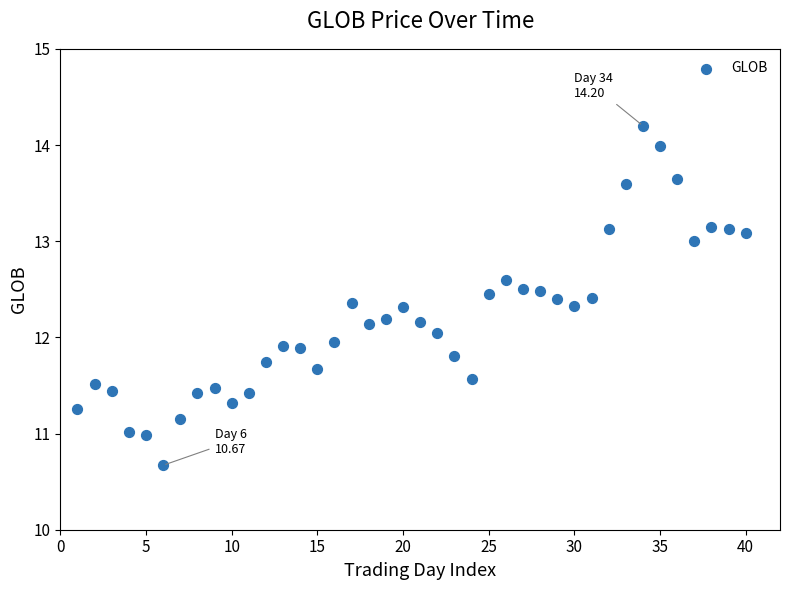

What is the range of X values (max minus min)?

39.0